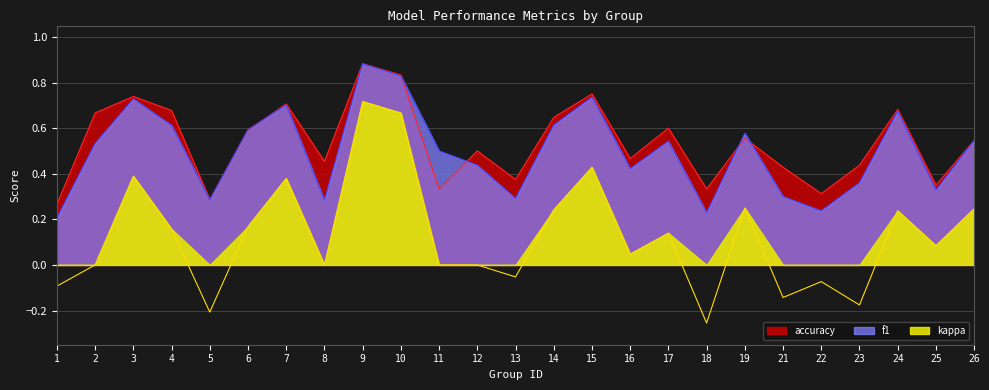

How many data points in kappa are above 0?

14